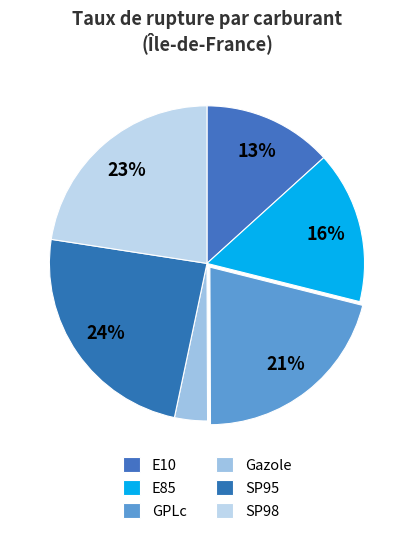

To the nearest percent, what is the difference between the largest and smallest slice percentages?

21%